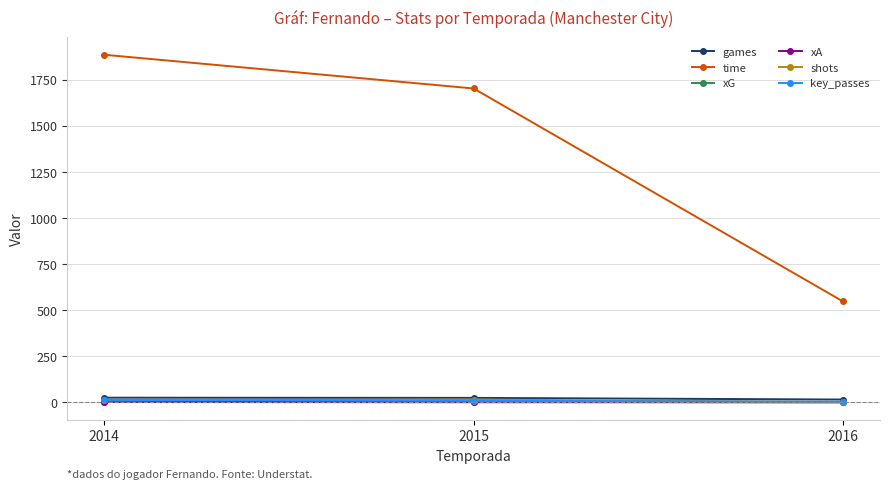

Where is games nearest to the value 20?

2015